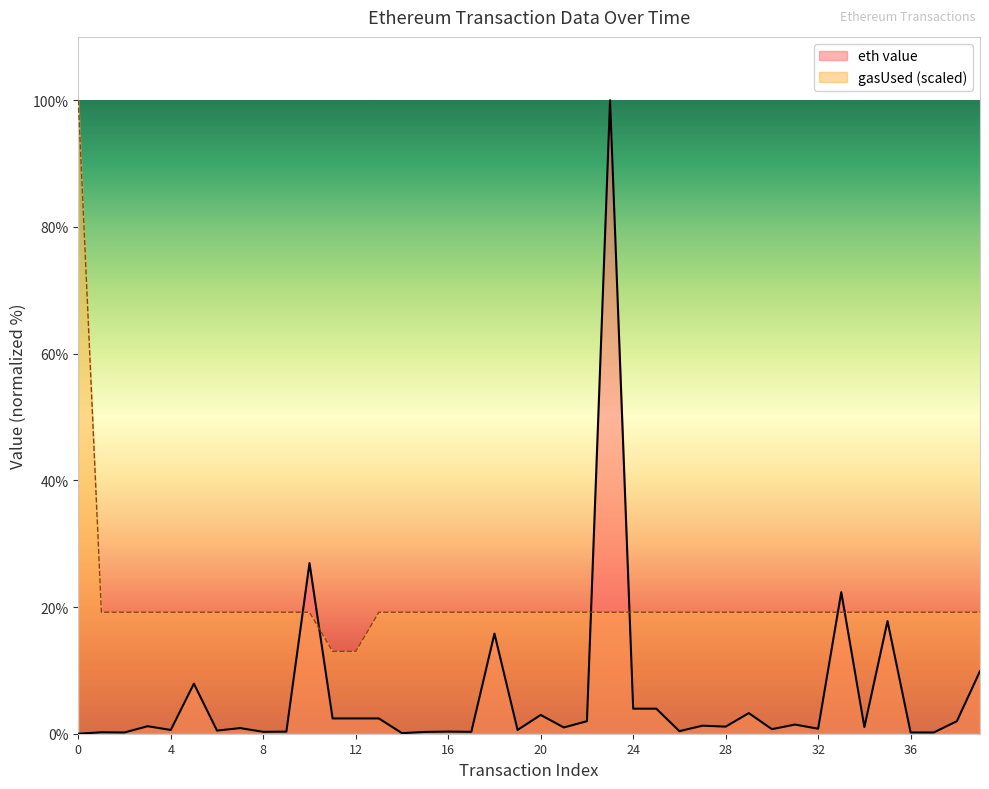

True or false: gasUsed has a value of 8.5 at 5.

False